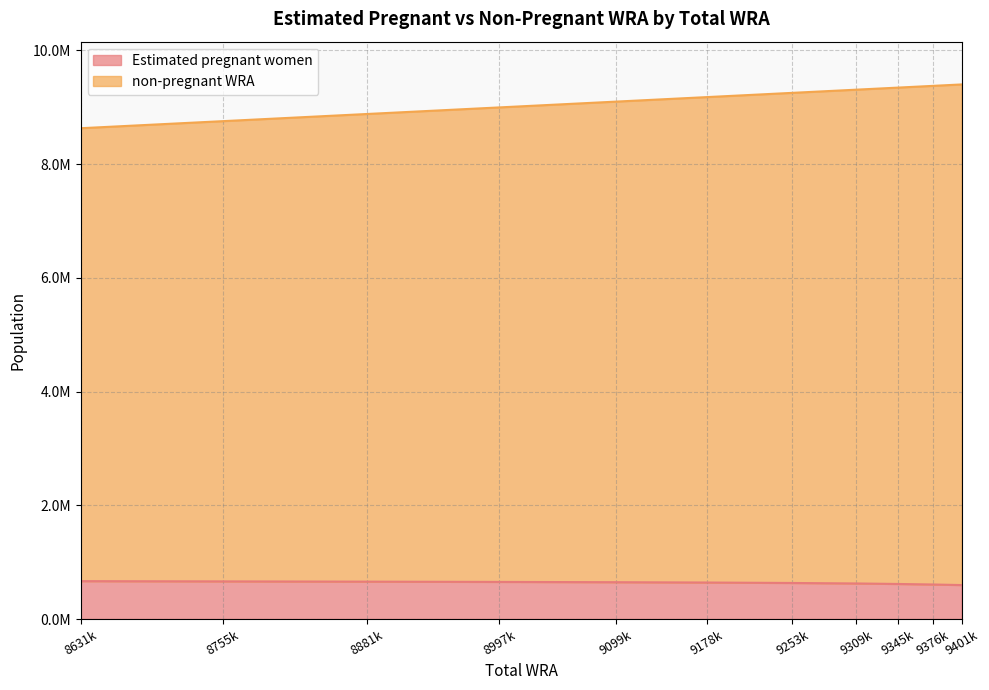

The non-pregnant WRA series shows 13221953.3 at 9309k. True or false?

False